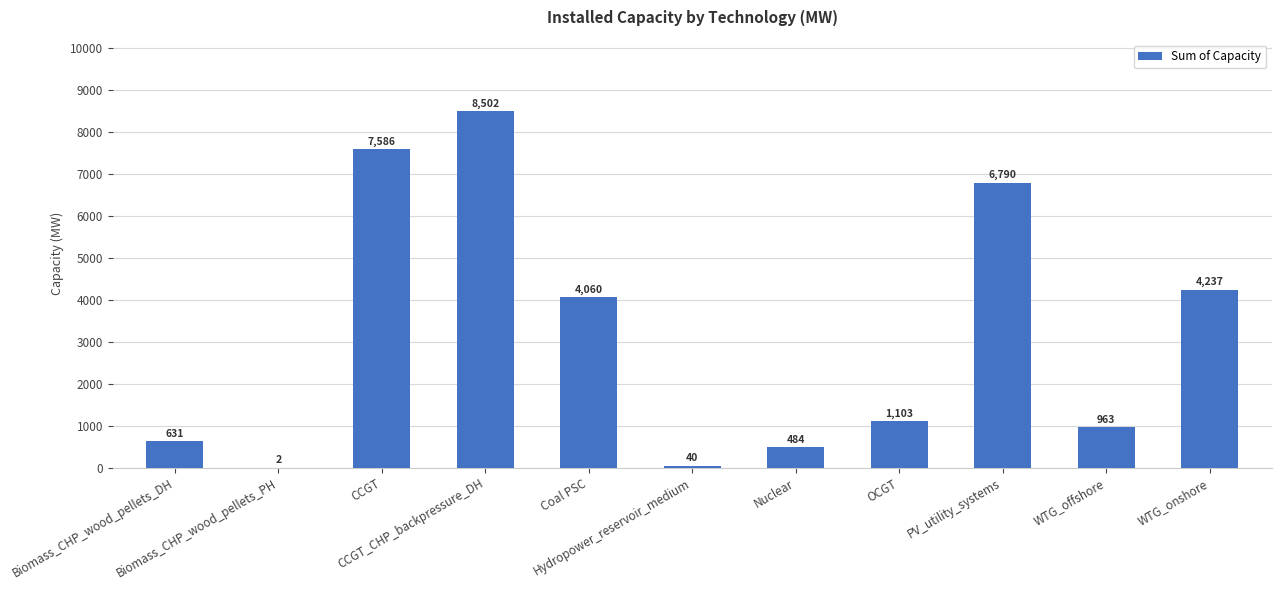

How many categories are shown in the chart?

11